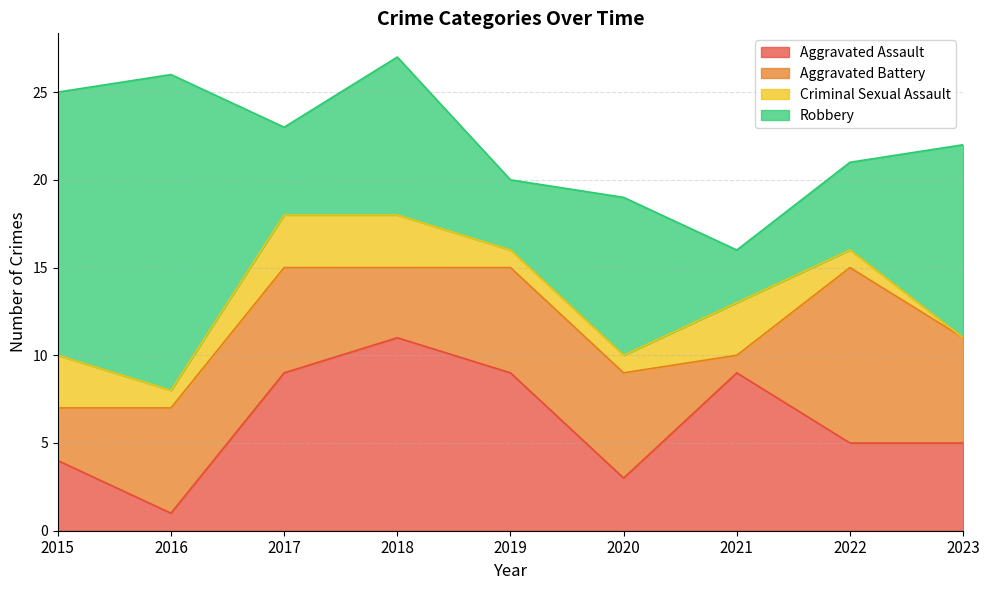

True or false: Aggravated Battery has more than 0 points higher than both neighbors.

True